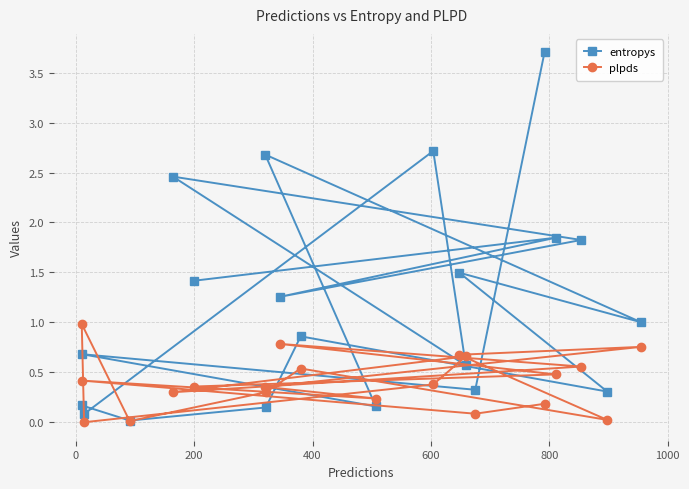

What is the difference between the maximum and minimum values in the entropys series?

3.7